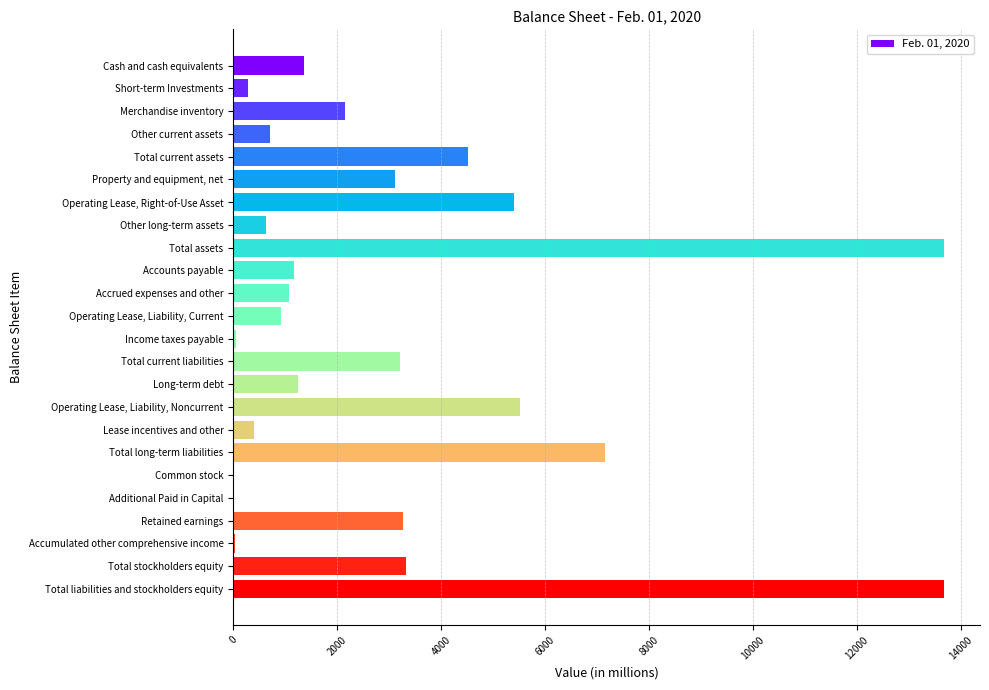

Is it true that the value at Long-term debt is 1249?

True